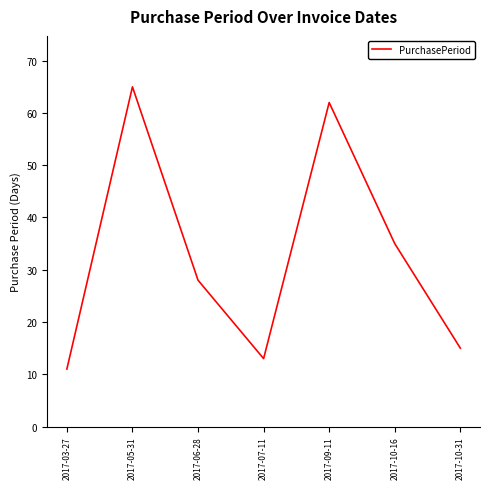

What is the sum of the values at 2017-10-16 and 2017-06-28?

63